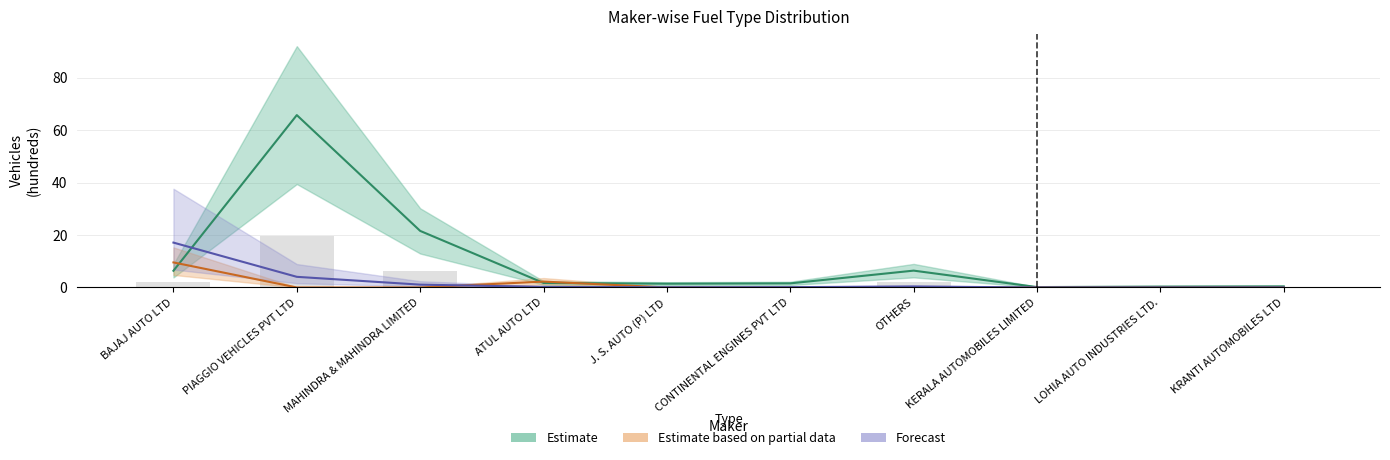

How many data points in Estimate based on partial data are above 0?

2